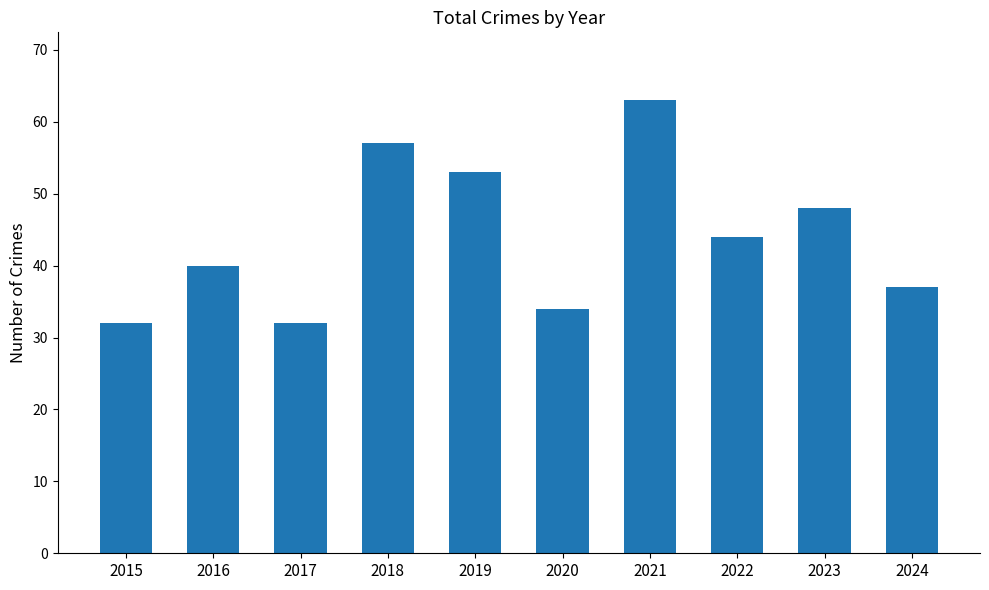

Is it true that the value at 2015 is 32?

True